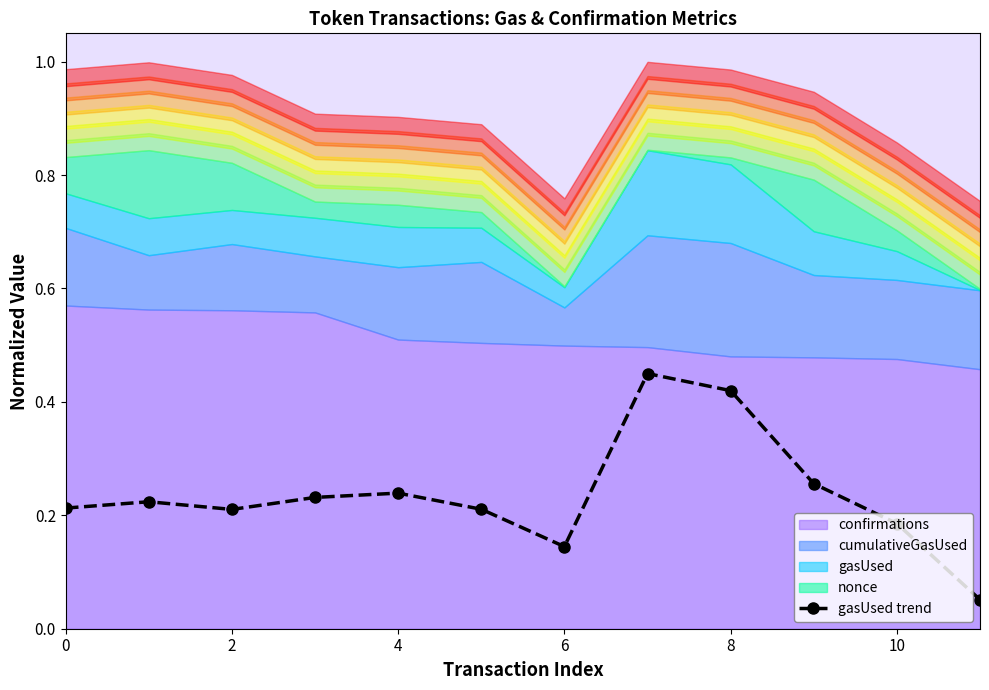

What is the average value?

0.2